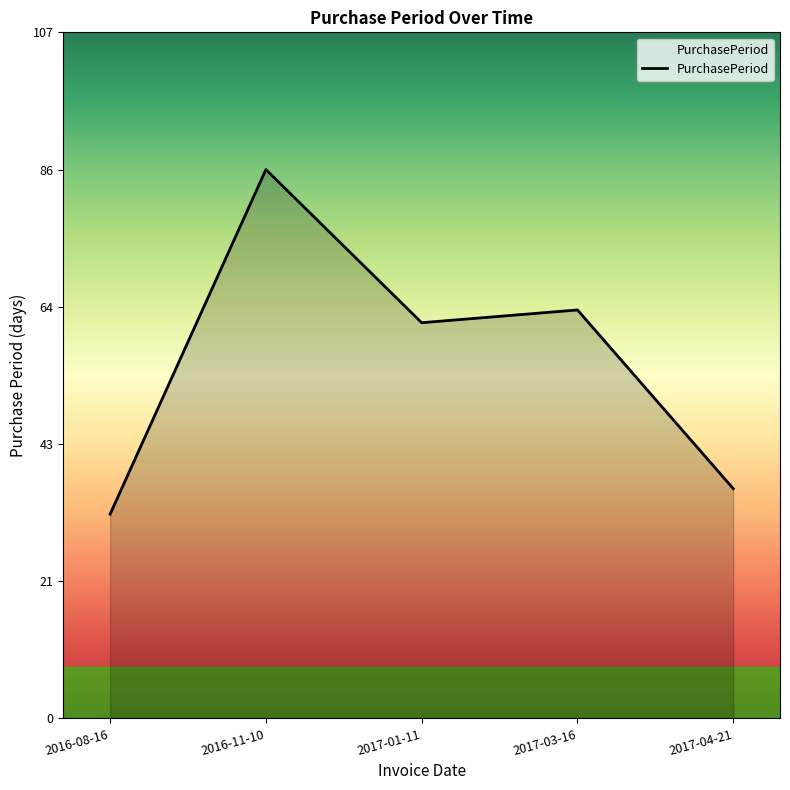

What is the change in value from 2017-01-11 to 2017-03-16?

+2